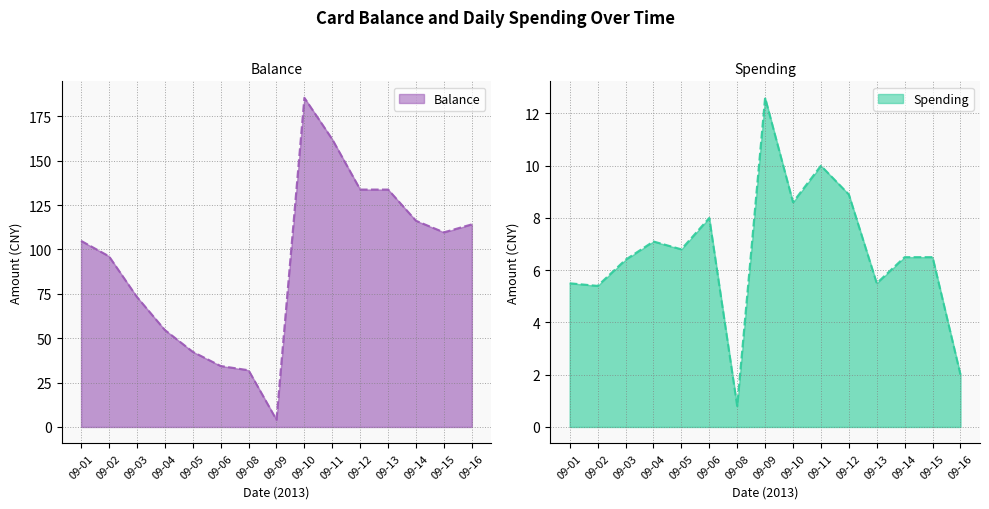

How many intersections are there between Spending and Balance?

2